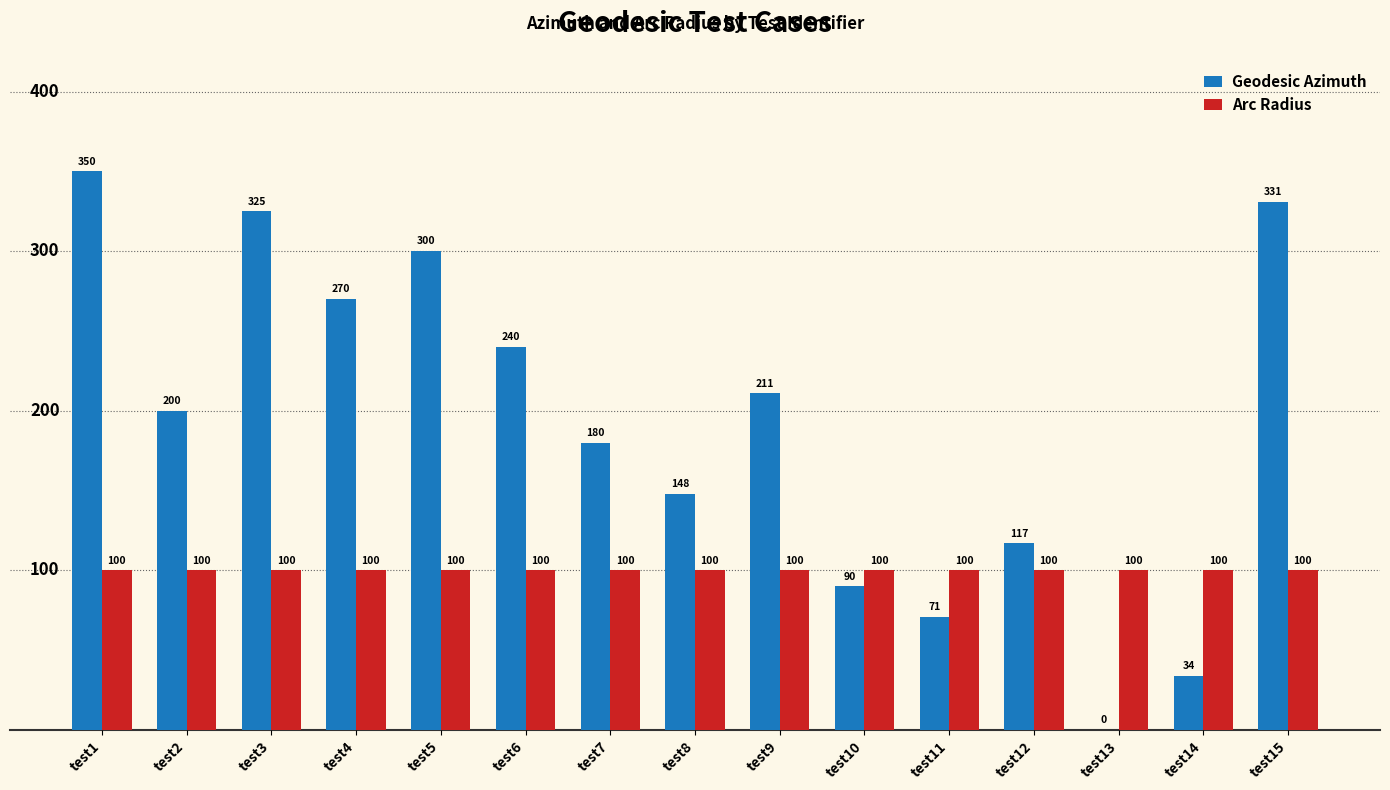

Which series has the largest total across all categories?

Geodesic Azimuth